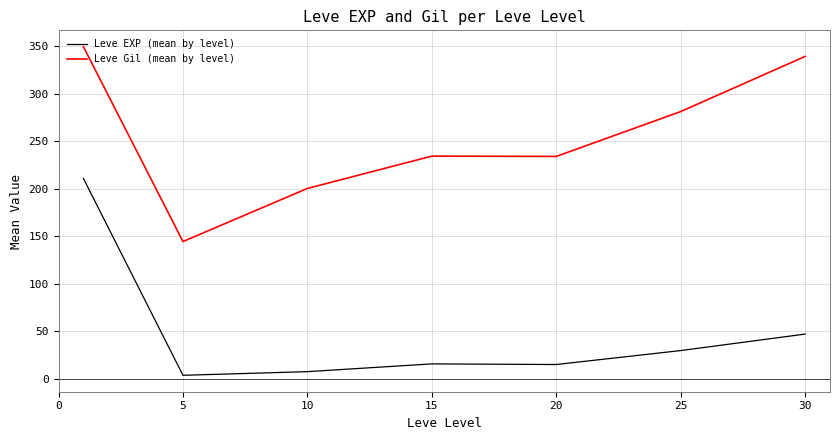

Which series has the largest total across all categories?

Leve Gil (mean by level)